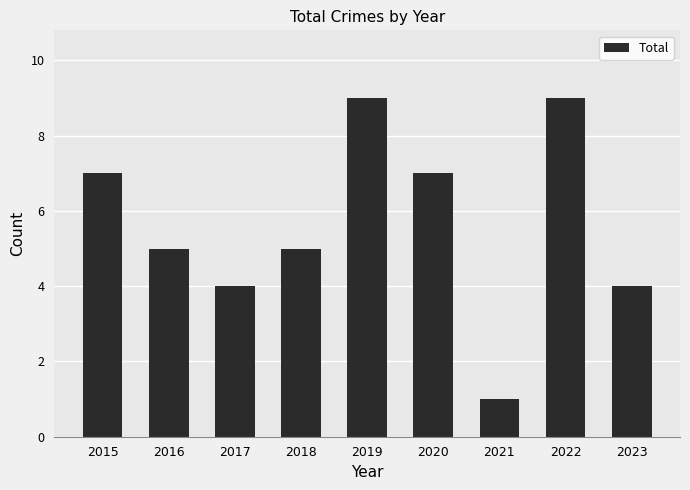

What is the change in value from 2017 to 2022?

+5